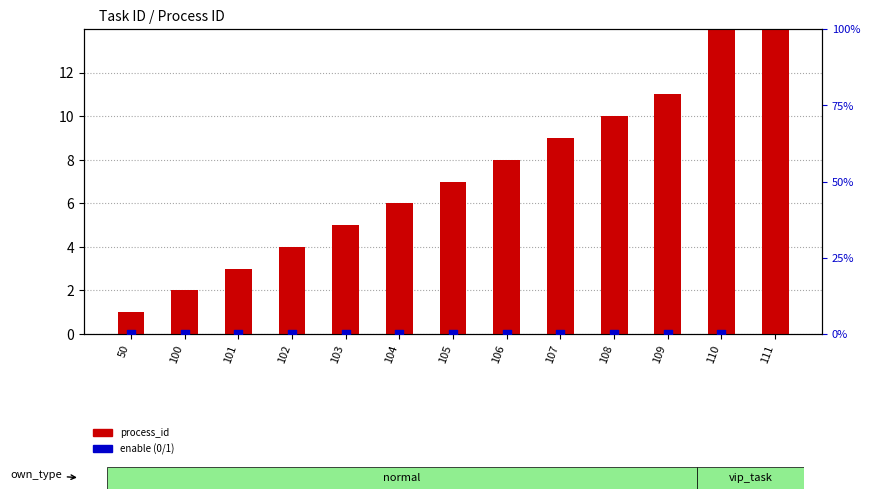

Is the value of enable (0/1 as %) at 107 greater than the value of process_id at 110?

No